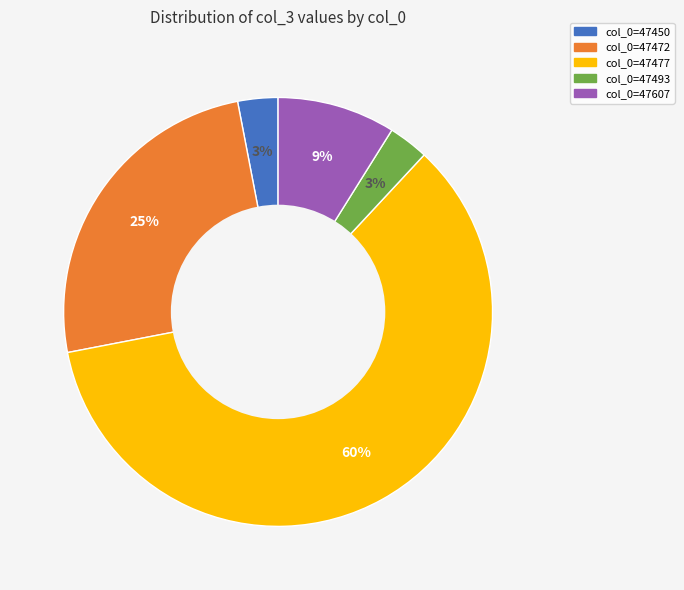

Which slice is the largest?

col_0=47477